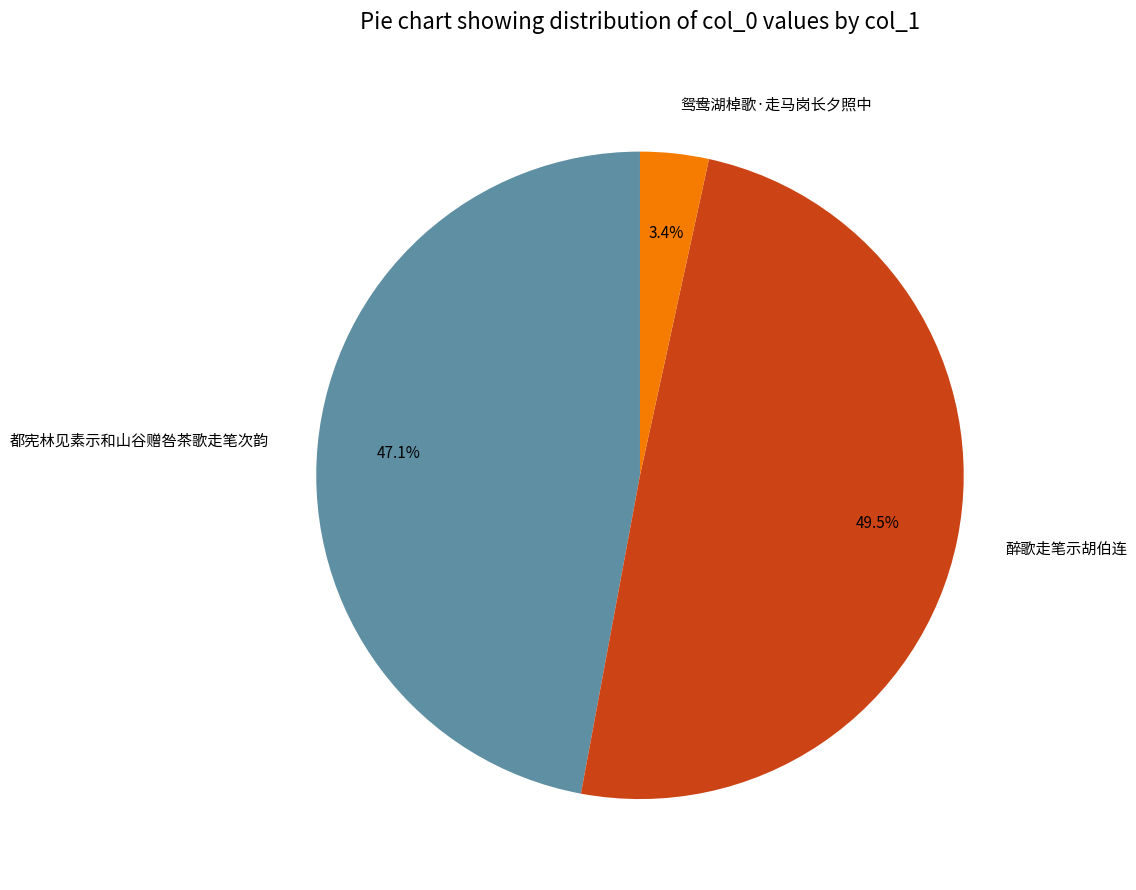

Rank the categories by value from highest to lowest.

醉歌走笔示胡伯连, 都宪林见素示和山谷赠咎茶歌走笔次韵, 鸳鸯湖棹歌·走马岗长夕照中